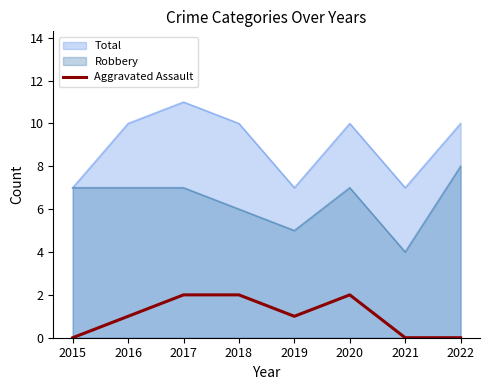

How many values are above zero?

5